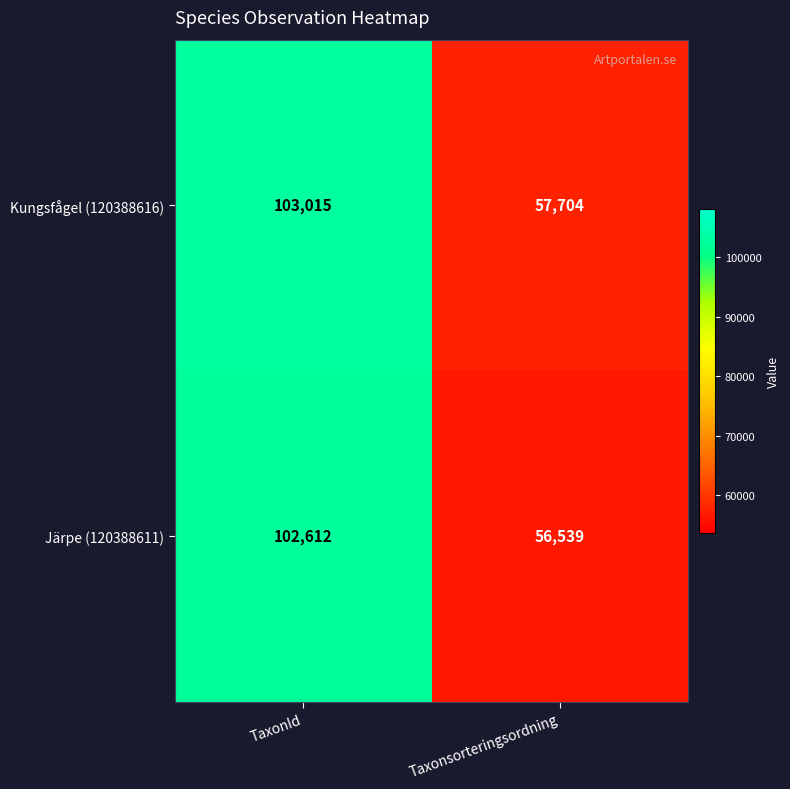

What value does the Järpe (120388611) series have at Taxonsorteringsordning?

56539